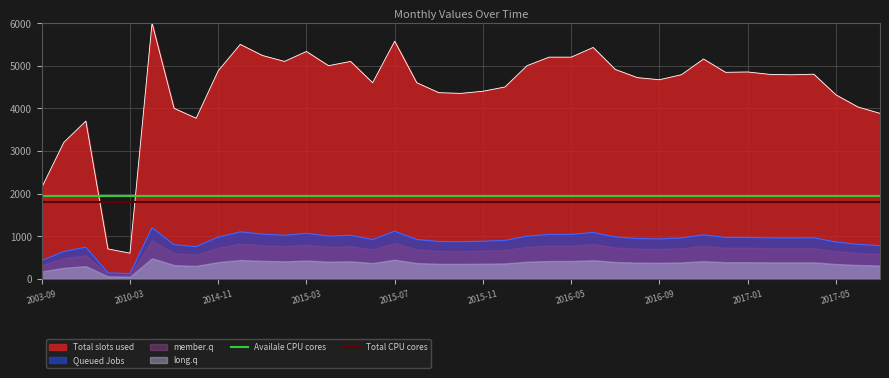

The Total CPU cores series shows 2521 at 2003-09. True or false?

False